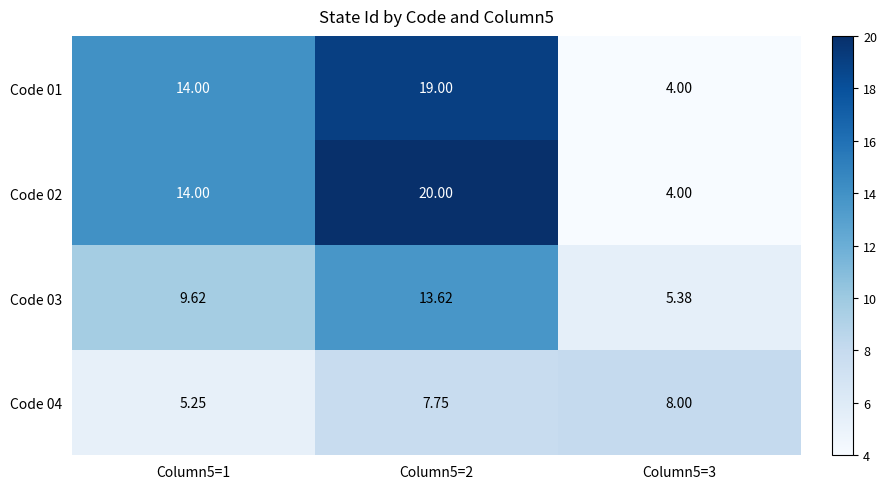

What is the difference between the highest and lowest values at Column5=3?

4.0